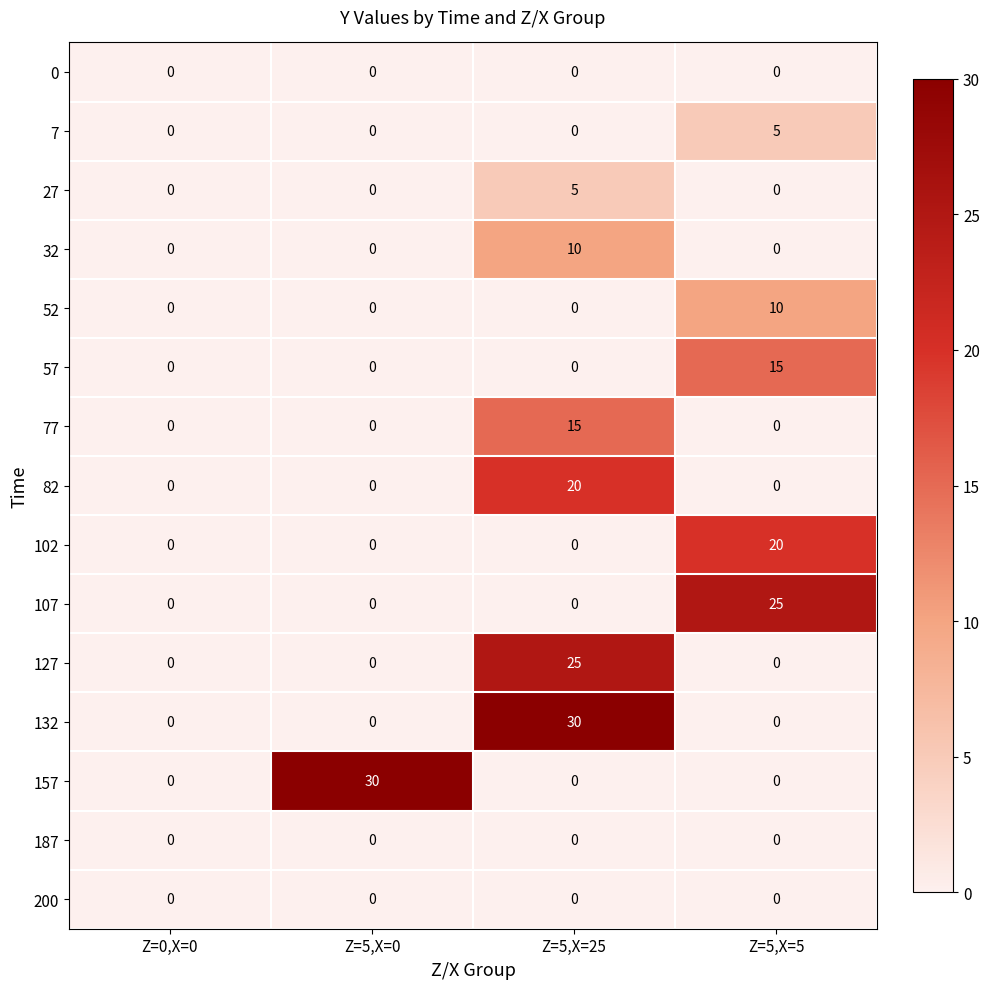

Which category has the highest value in the 57 series?

Z=5,X=5